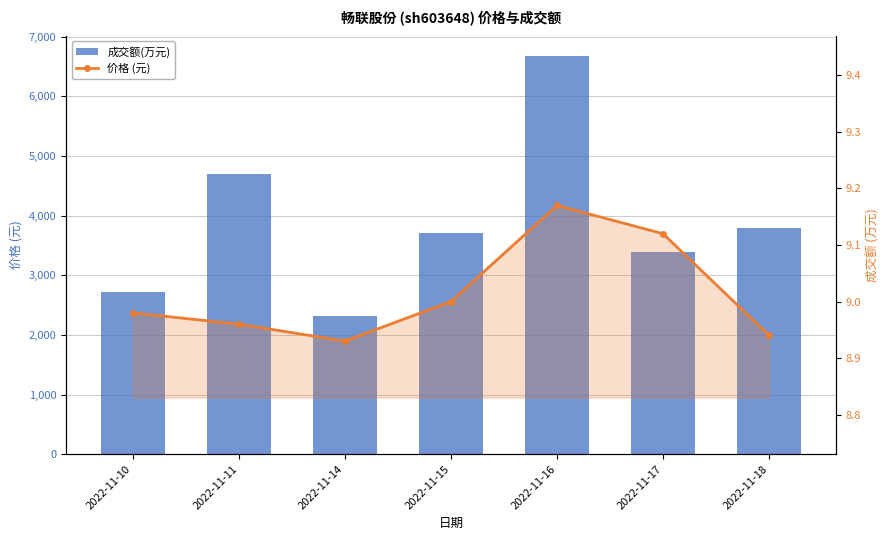

At which category is the sum across all series the highest?

2022-11-16